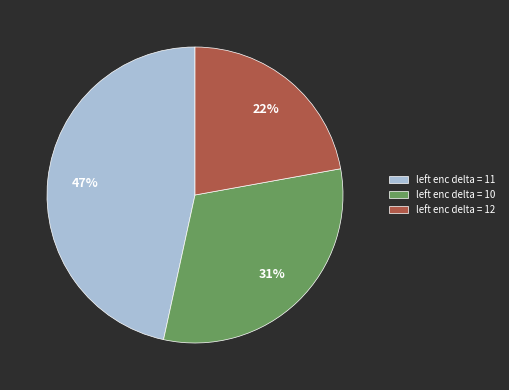

To the nearest percent, what is the average slice percentage?

33%